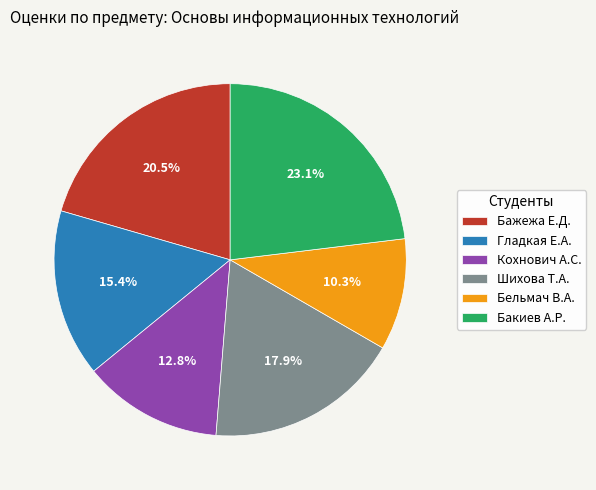

Is Бажежа Е.Д. the majority of the pie?

No